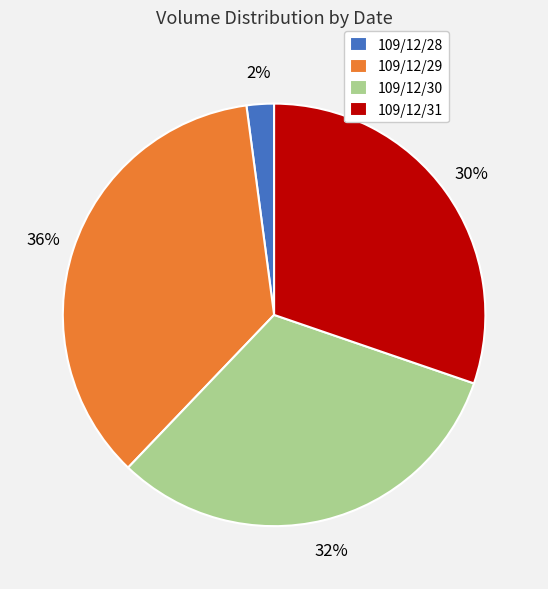

The 109/12/29 slice represents 36% of the pie. True or false?

True